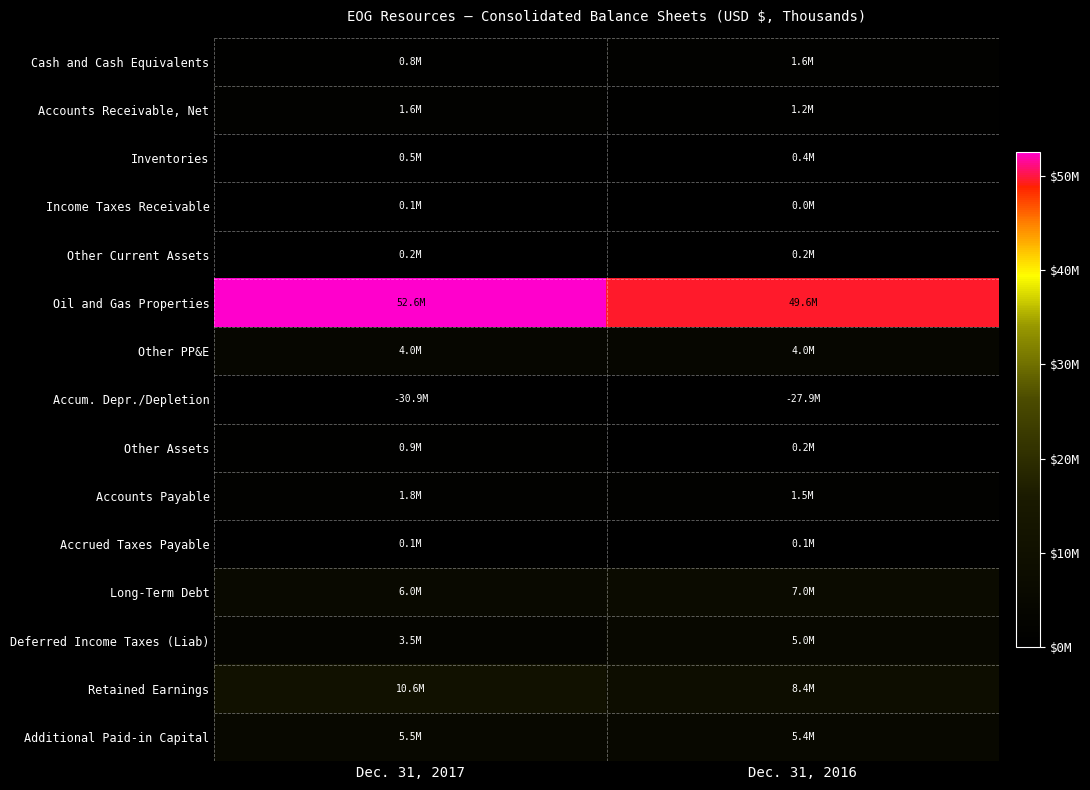

Which series has the largest range (max minus min)?

Oil and Gas Properties